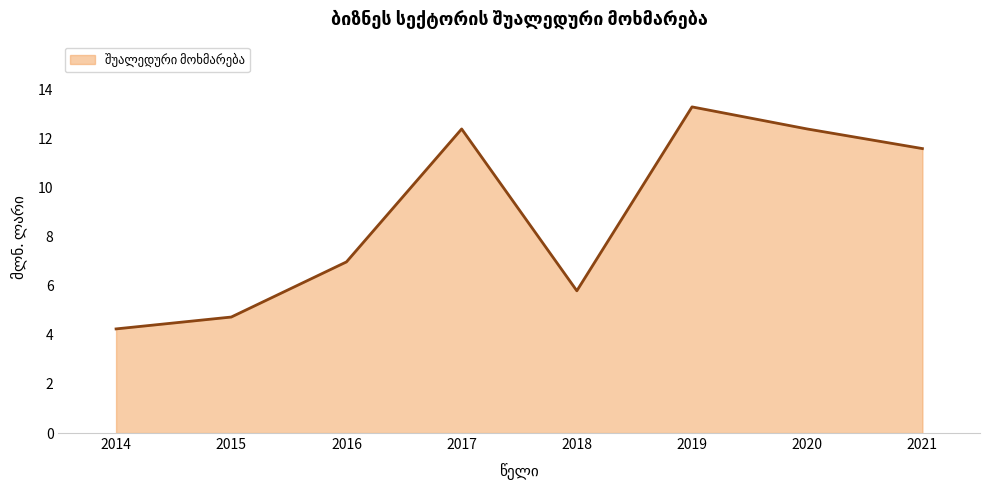

True or false: there are more than 0 points higher than both neighbors.

True